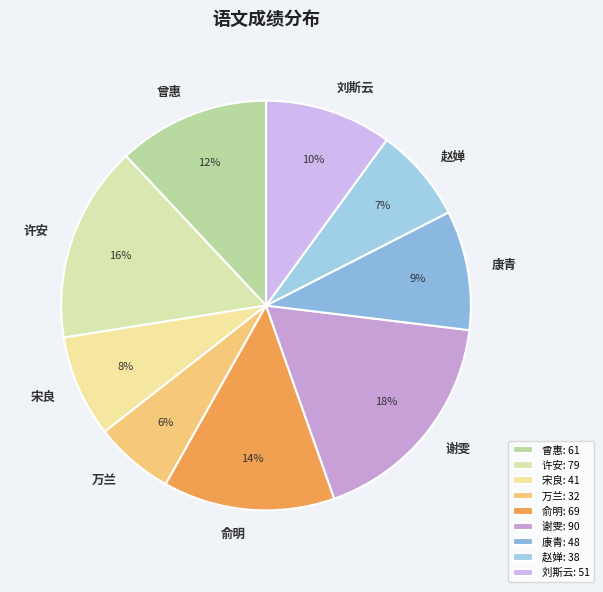

Which has a higher value, 许安 or 刘斯云?

许安